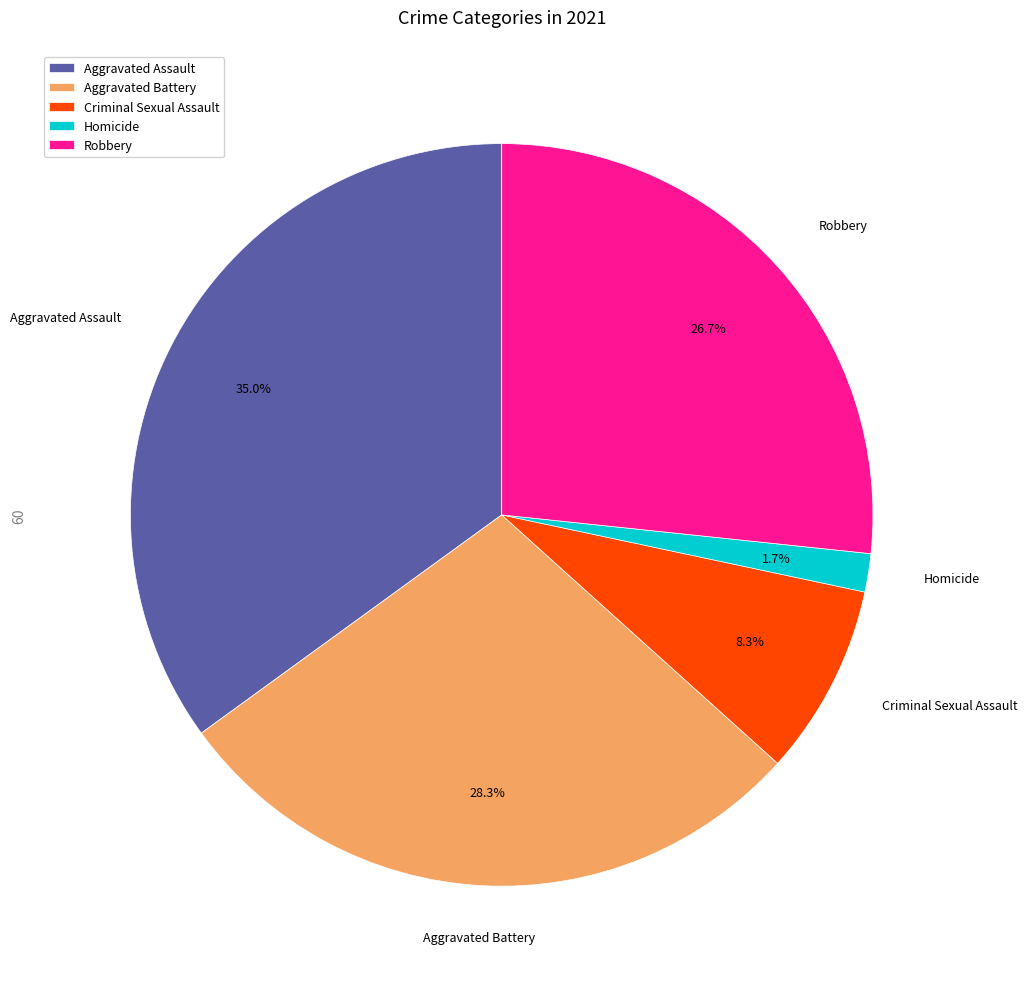

What is the smallest slice in the pie chart?

Homicide